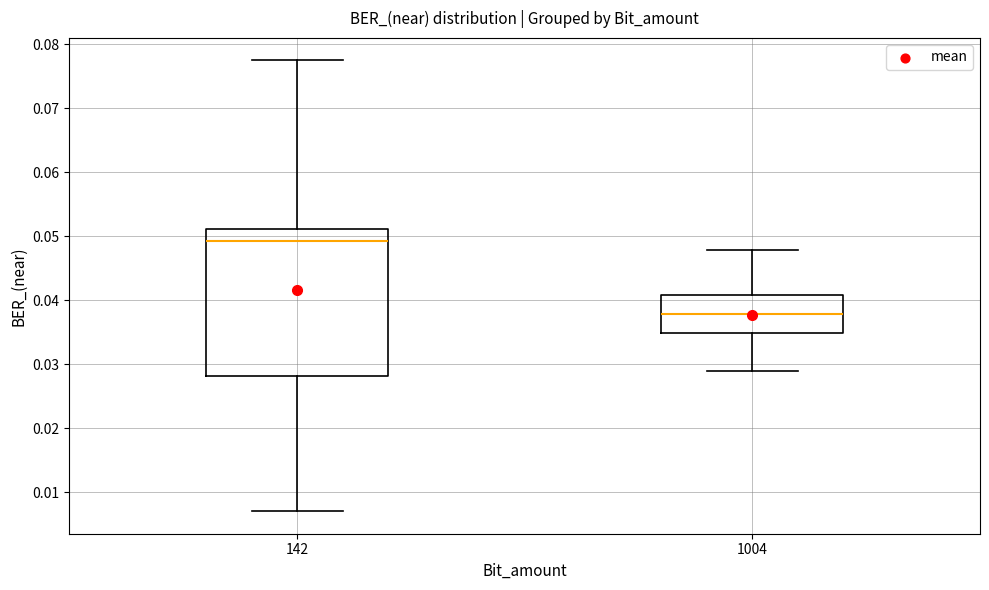

Reading left to right, transcribe this box plot: for each box, give where its median line is, the range the box spans, and where its two whiskers end, as read against the y-axis. The values are not printed on the chart, so give them approximately, as read against the axis.

142: median 0.049, box 0.028 to 0.051, whiskers 0.007 to 0.077
1004: median 0.038, box 0.035 to 0.041, whiskers 0.029 to 0.048